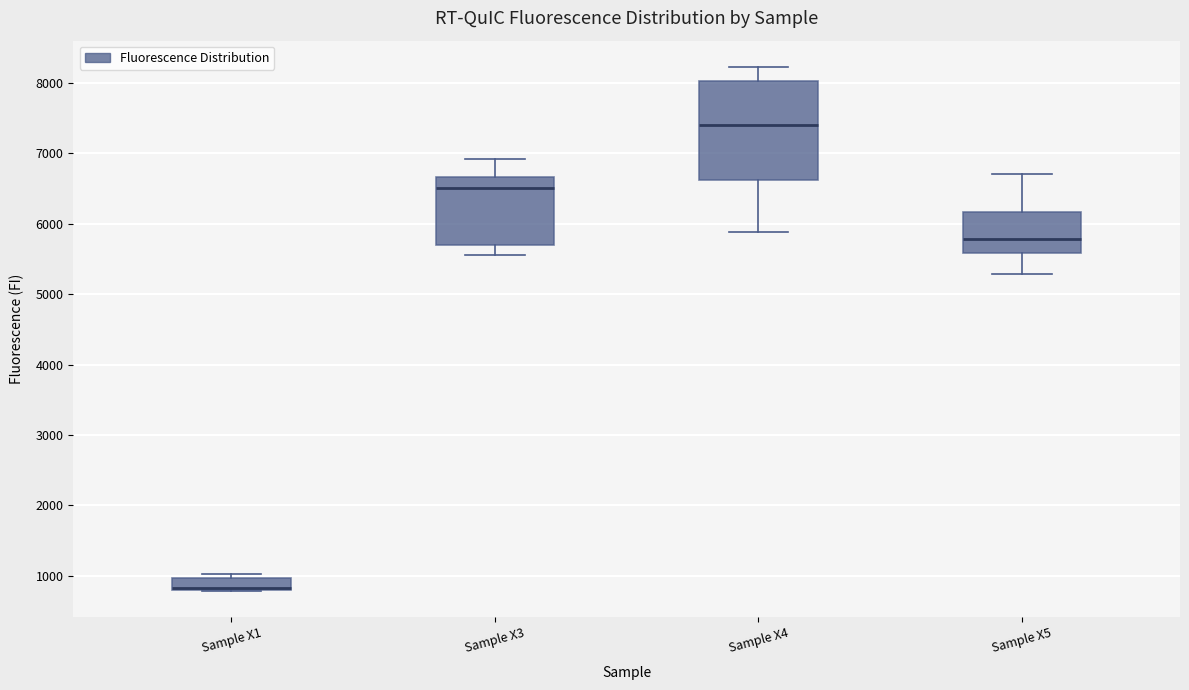

Reading left to right, read every box against the y-axis: the position of its median line, the range the box covers, and the ends of its whiskers. The values are not printed on the chart, so give them approximately, as read against the axis.

Sample X1: median 800 (drawn on the box's lower edge), box 800 to 1000, whiskers 800 to 1000 (just above the box's upper edge)
Sample X3: median 6500, box 5700 to 6700, whiskers 5600 to 6900
Sample X4: median 7400, box 6600 to 8000, whiskers 5900 to 8200
Sample X5: median 5800, box 5600 to 6200, whiskers 5300 to 6700